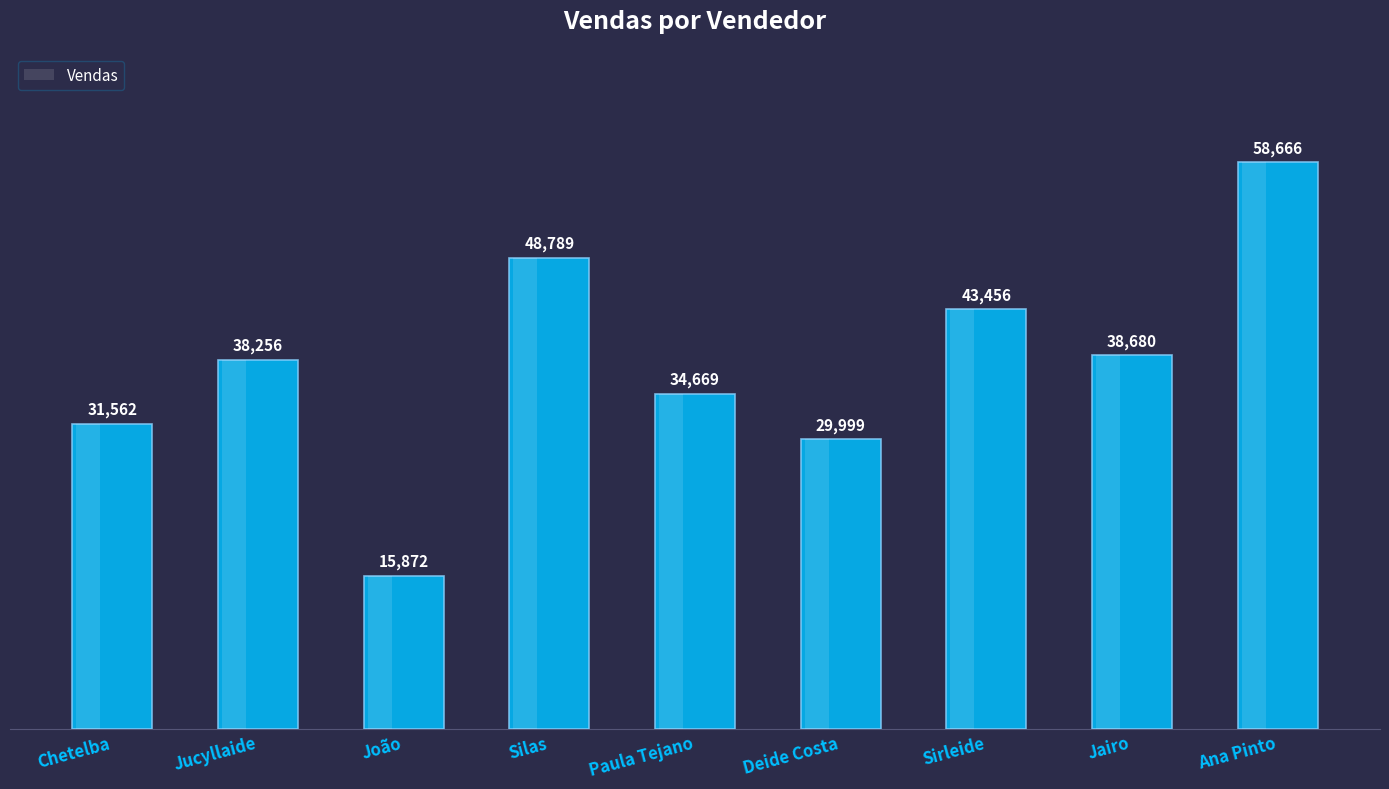

Where is the data nearest to the value 37269?

Jucyllaide